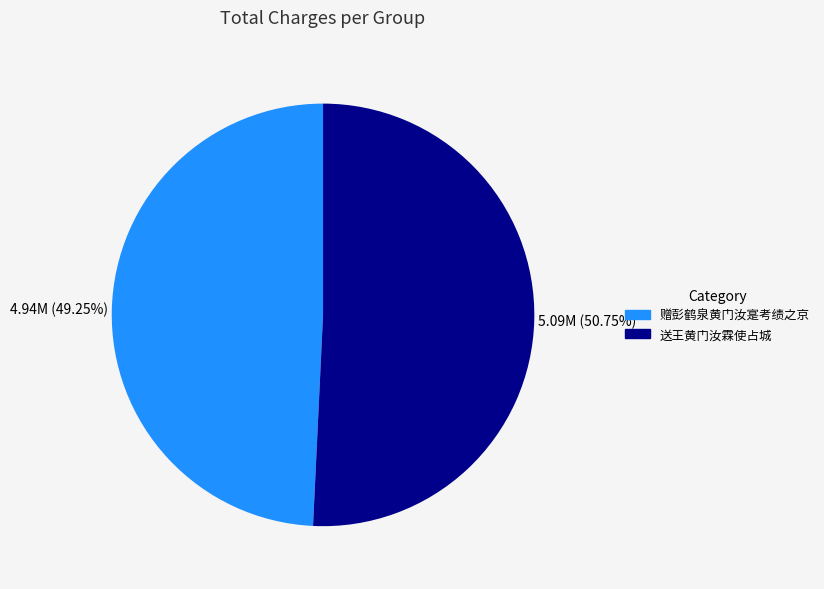

Rank the categories by value from lowest to highest.

赠彭鹤泉黄门汝寔考绩之京, 送王黄门汝霖使占城